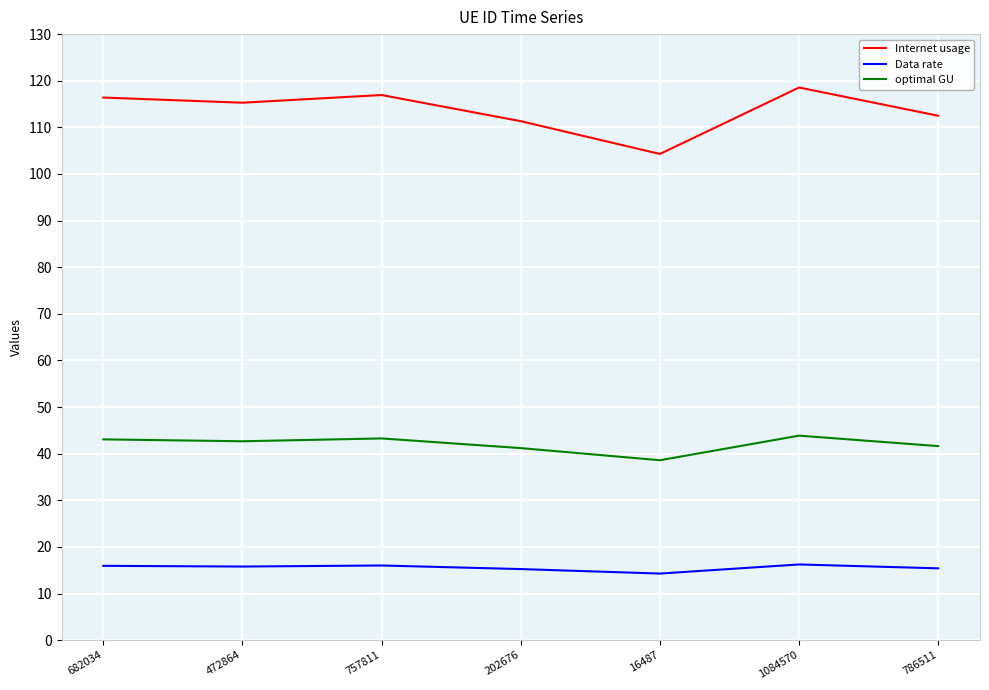

What position from the right is 472864?

6